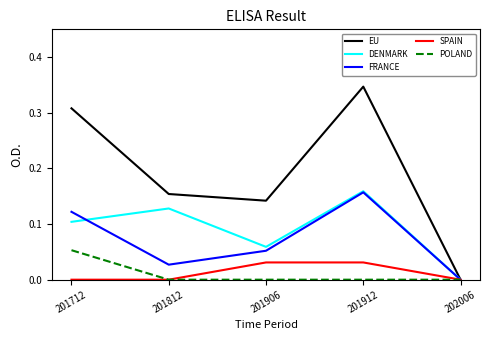

At which label does POLAND reach its peak?

201712